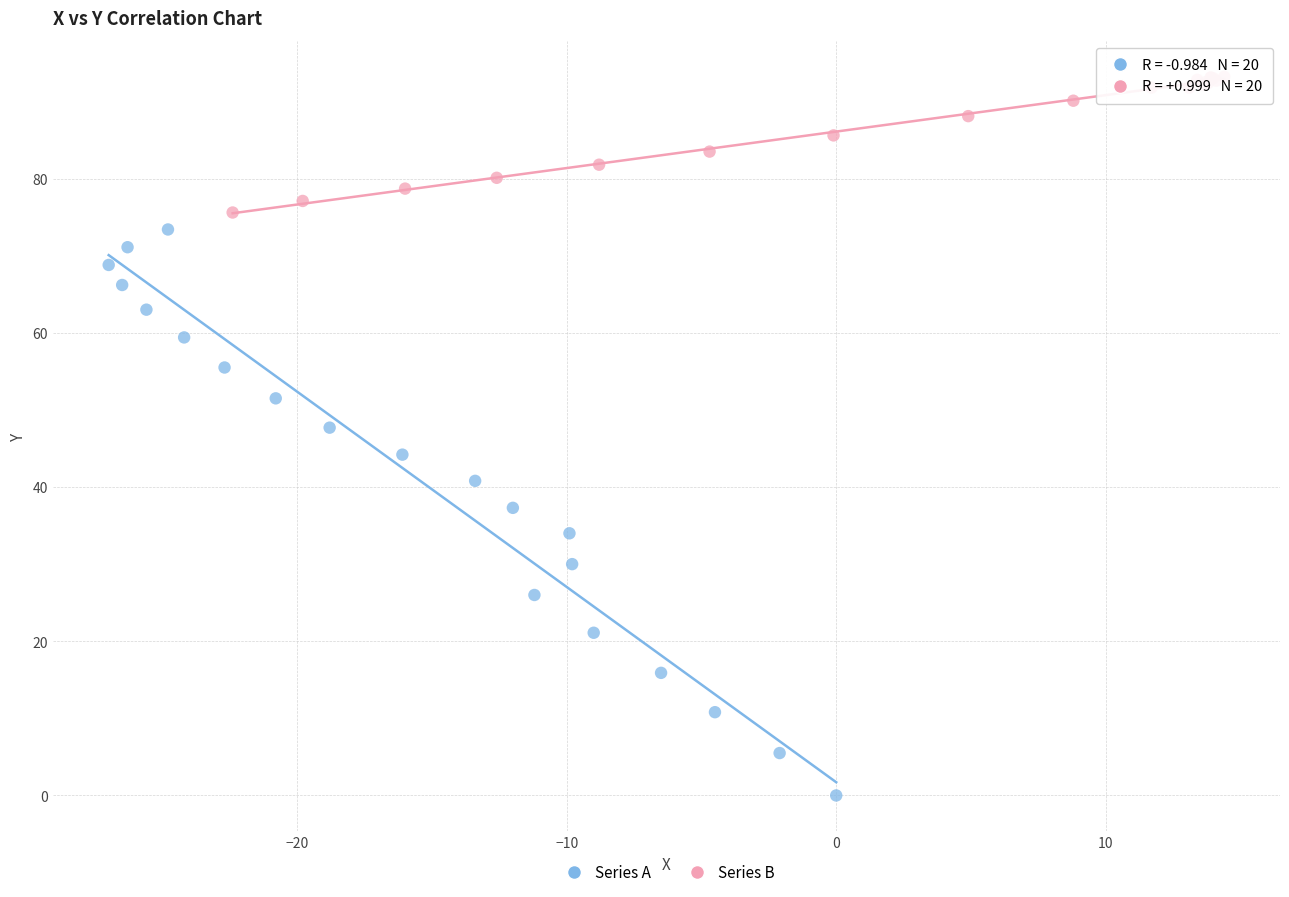

Which series contains the lowest Y value?

Series A